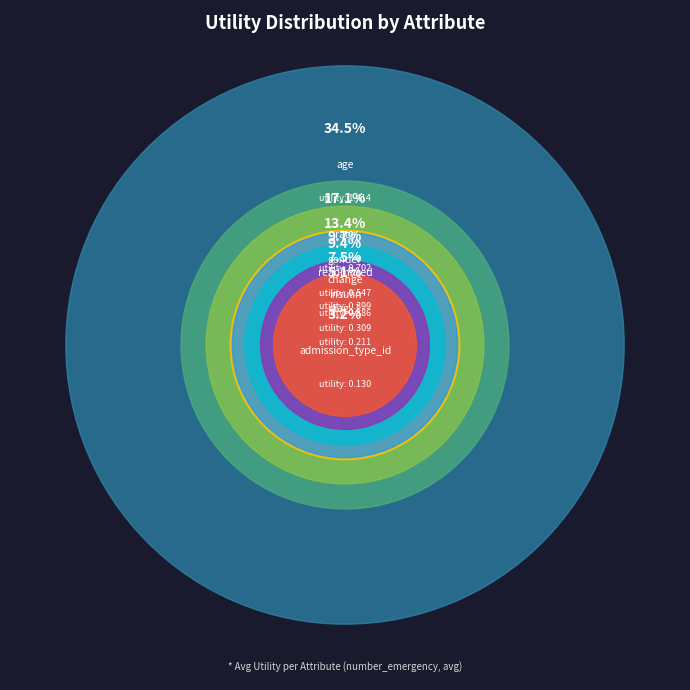

What portion of the pie excludes diag_1?

94.9%